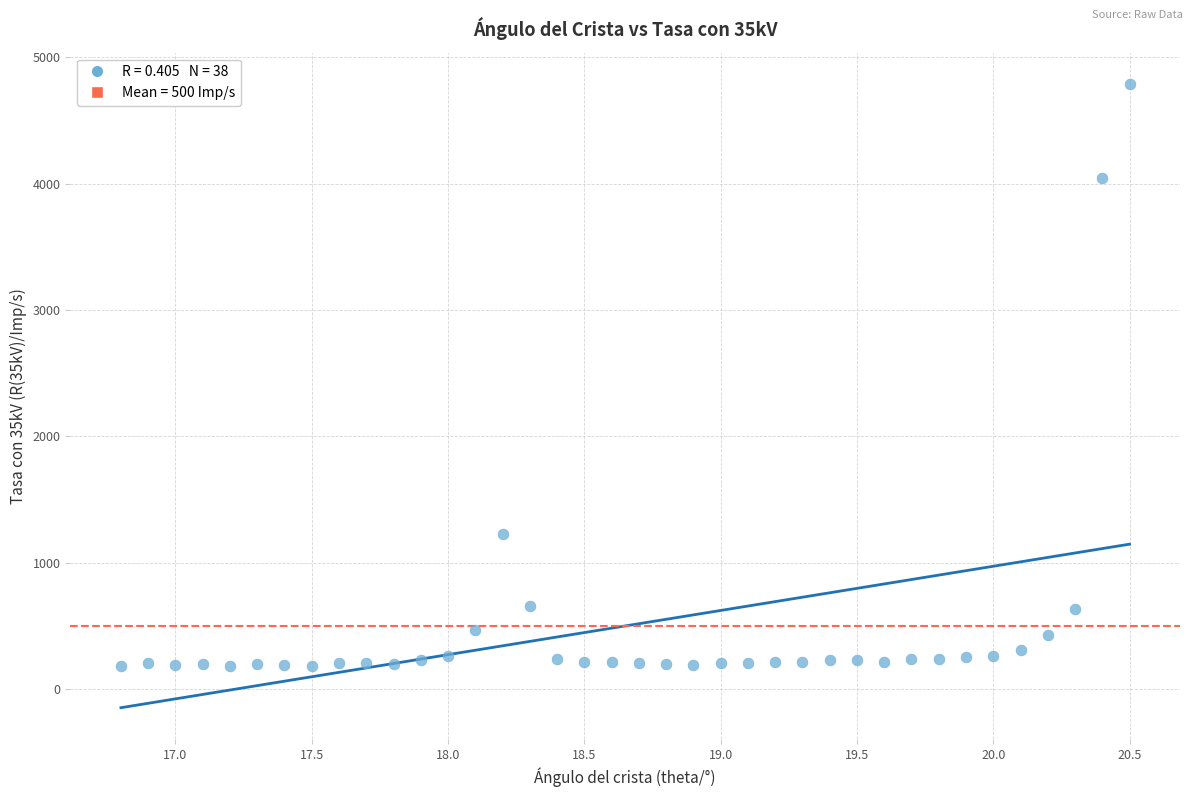

What is the range of Y values (max minus min)?

4611